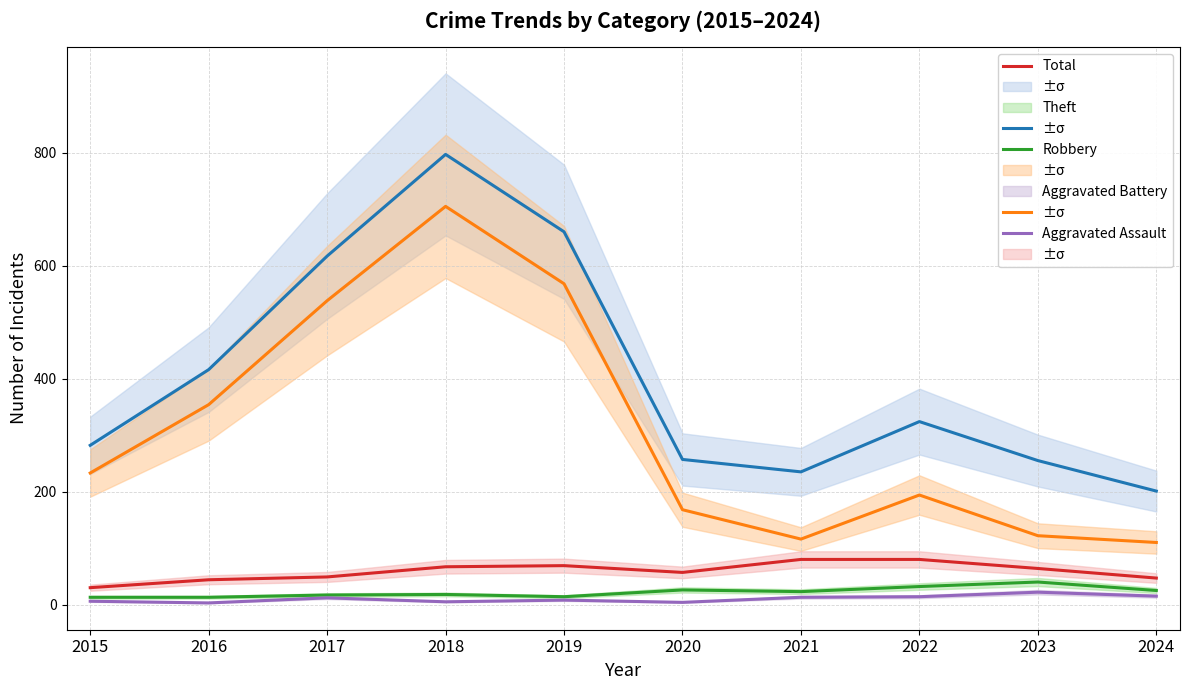

What is the smallest value displayed?

3